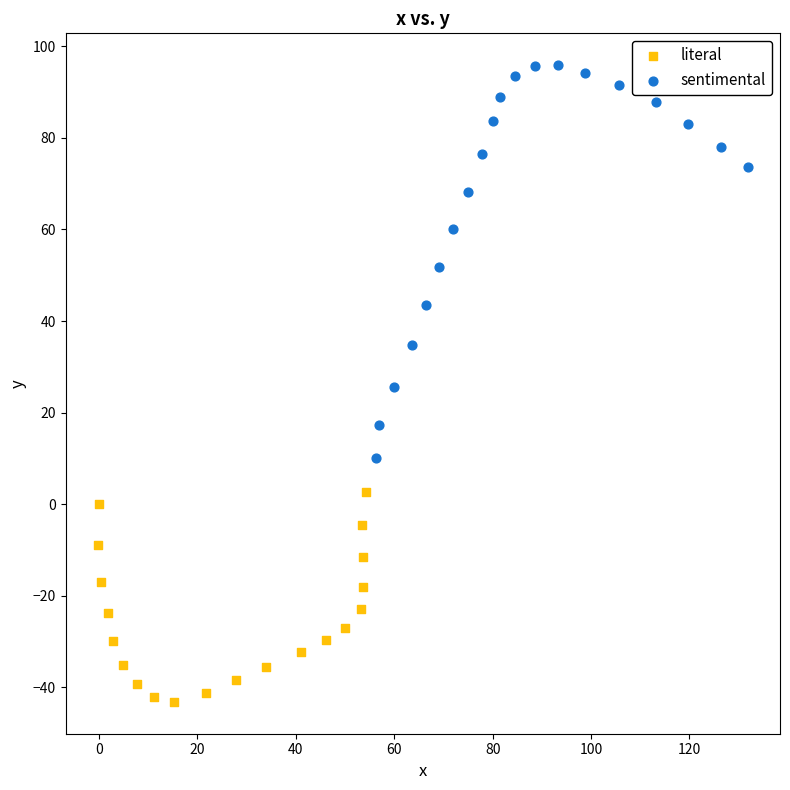

Which series contains the highest Y value?

sentimental